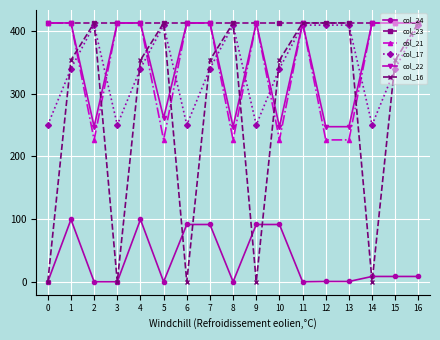

What is the maximum value shown in the chart?

413.0